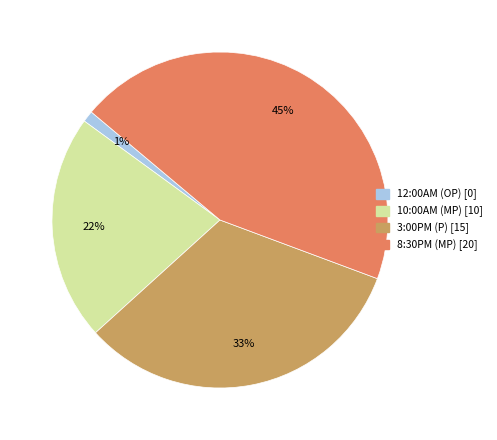

Rank the categories by value from highest to lowest.

8:30PM (MP), 3:00PM (P), 10:00AM (MP), 12:00AM (OP)